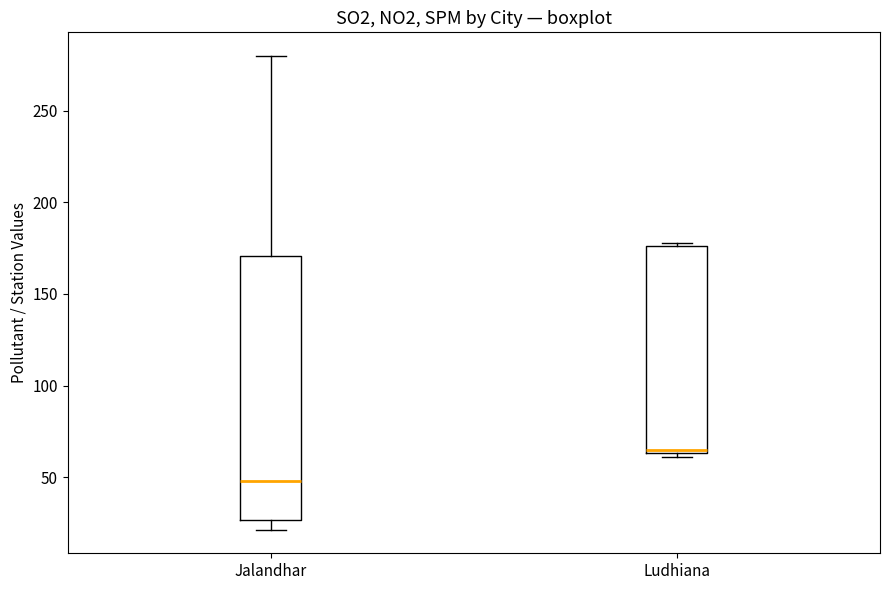

Where is the lower edge of the box for Ludhiana on the y-axis? The values are not printed on the chart, so give them approximately, as read against the axis.

65